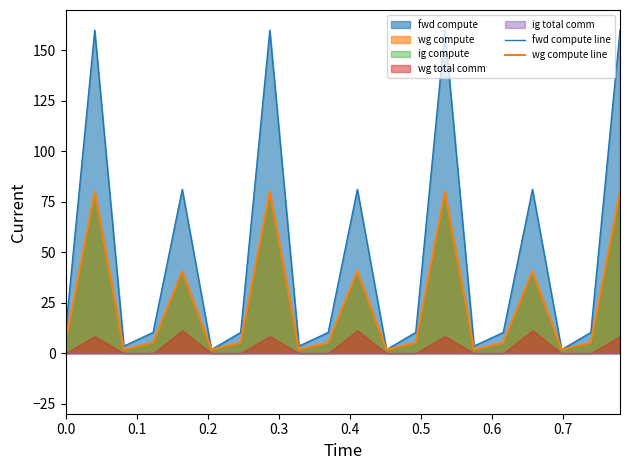

What is the highest value of the fwd compute line series?

160.0